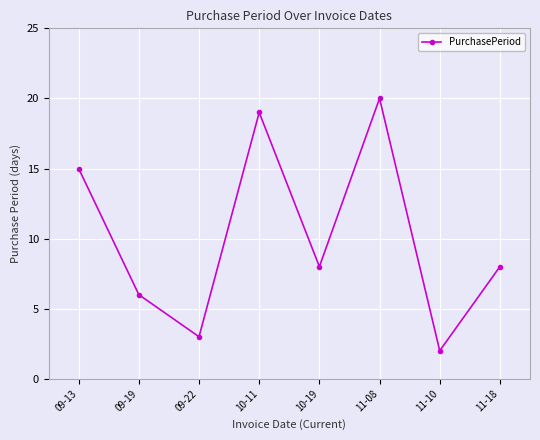

What is the sum of all values?

81